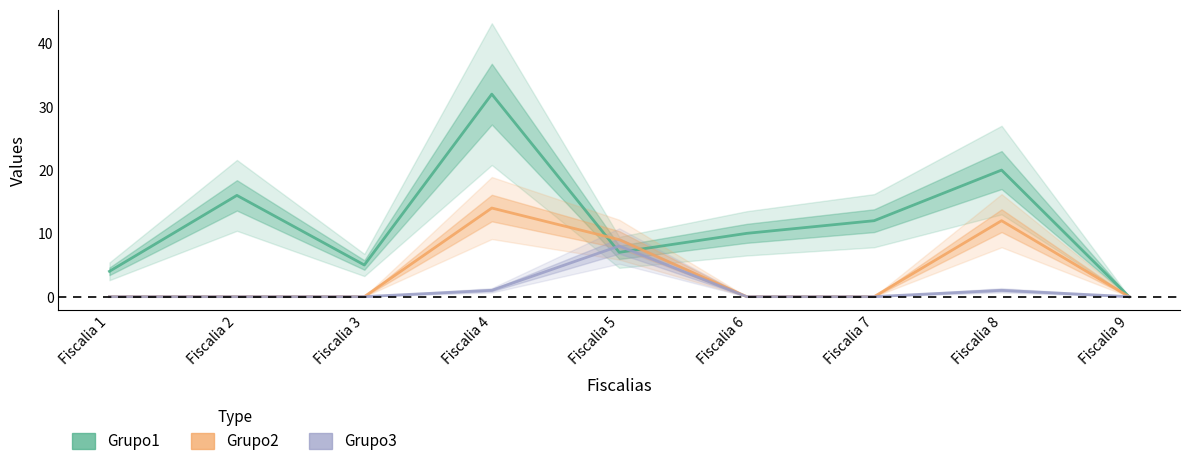

How many intersections are there between Grupo3 and Grupo1?

2